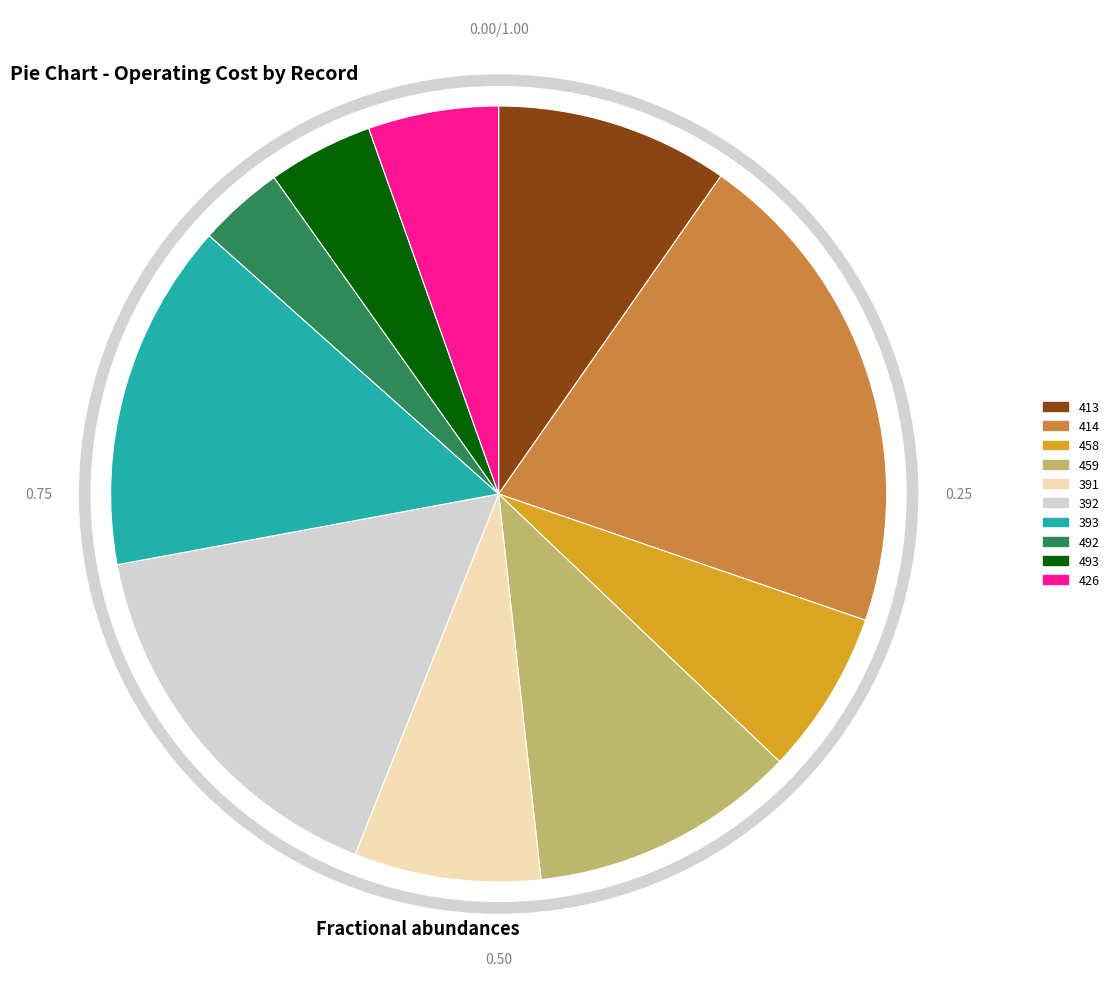

To the nearest percent, what is the average slice percentage?

10%